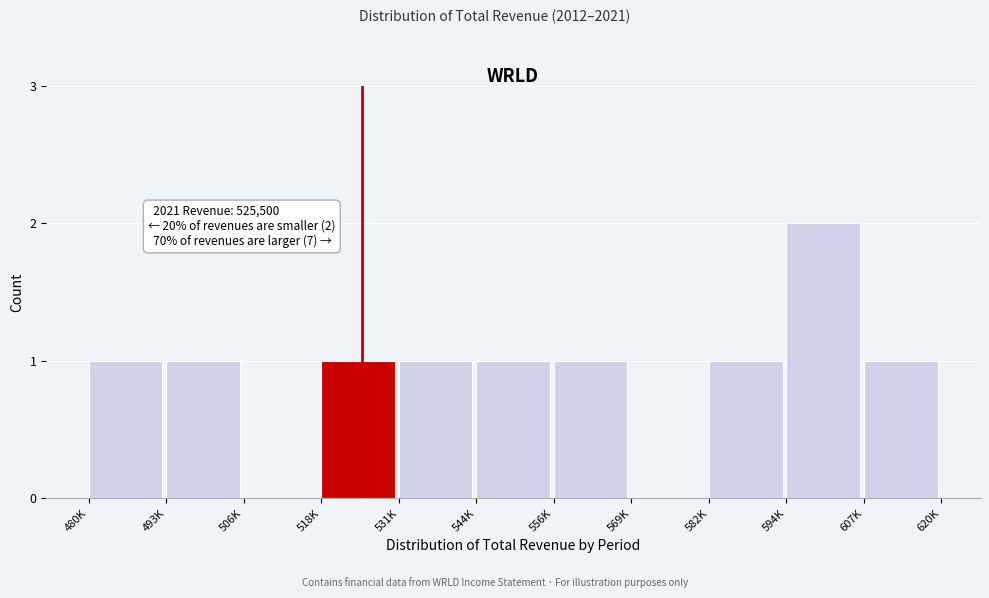

Reading right to left, what are all the values shown in this chart?

607K=1	594K=2	582K=1	569K=0	556K=1	544K=1	531K=1	518K=1	506K=0	493K=1	480K=1